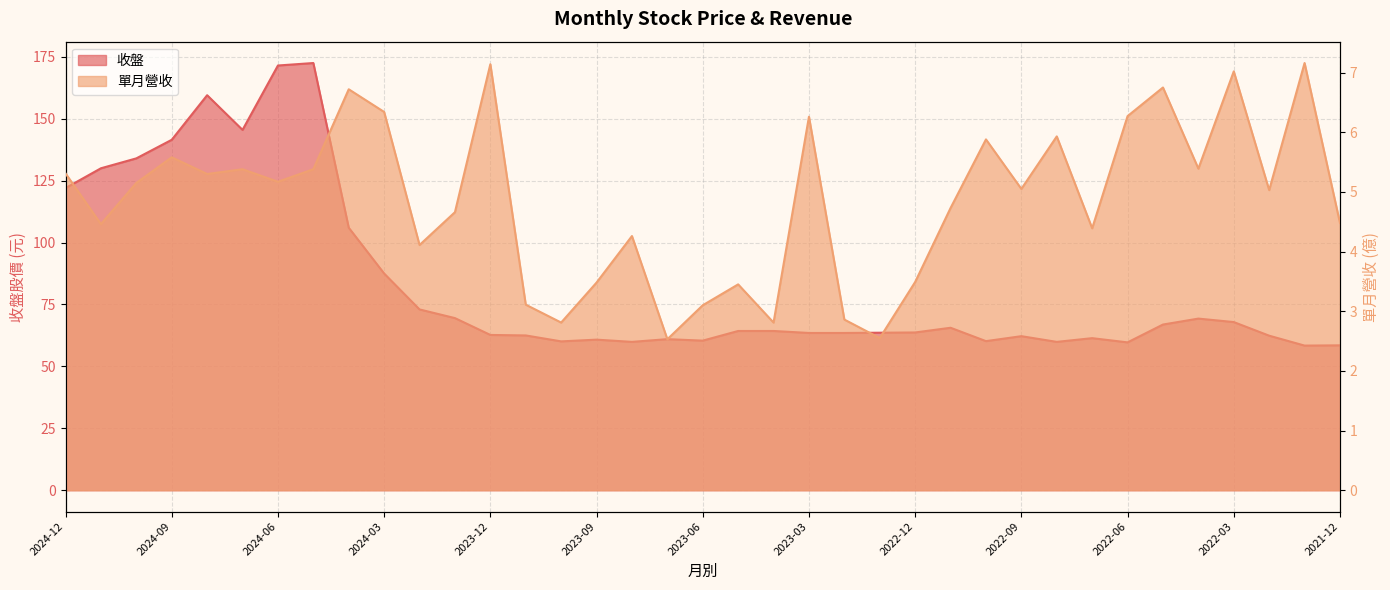

The value of 收盤 at 2022-12 is 84.9. True or false?

False